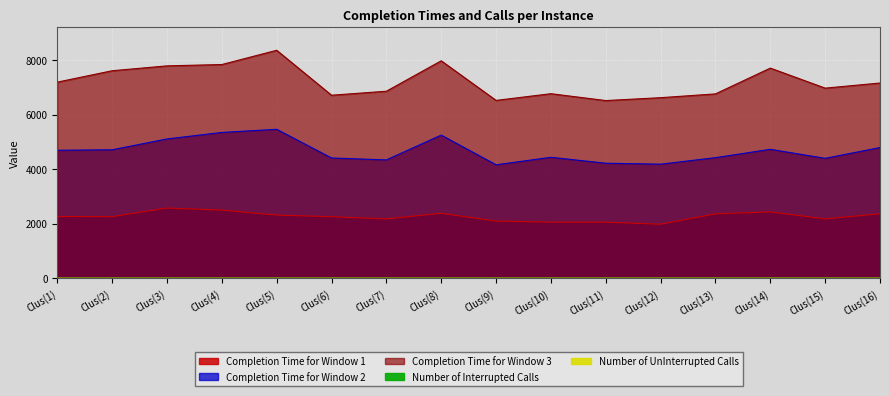

What is the highest value of the Completion Time for Window 2 series?

5458